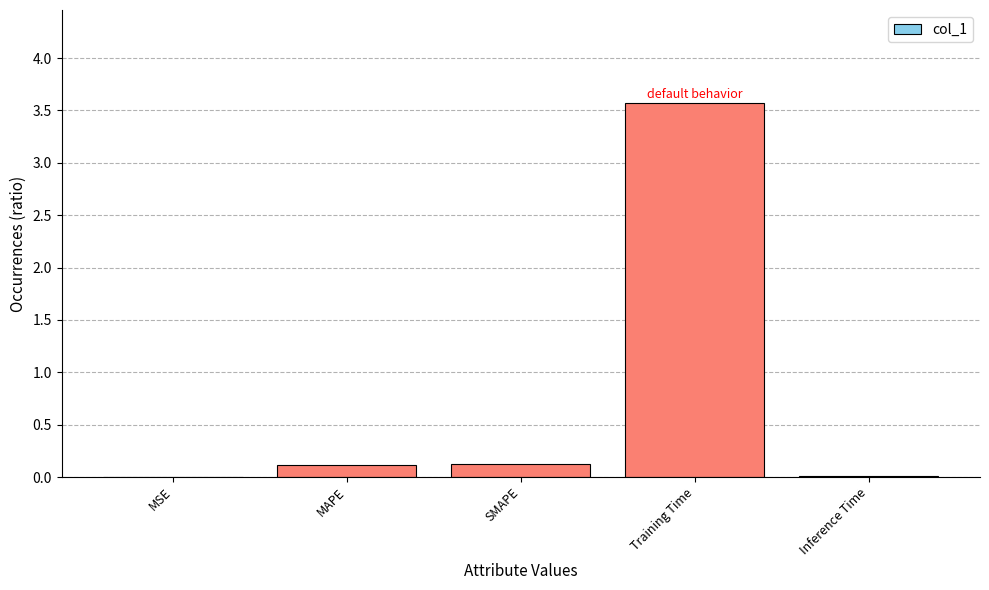

What is the sum of the values at SMAPE and Training Time?

3.7